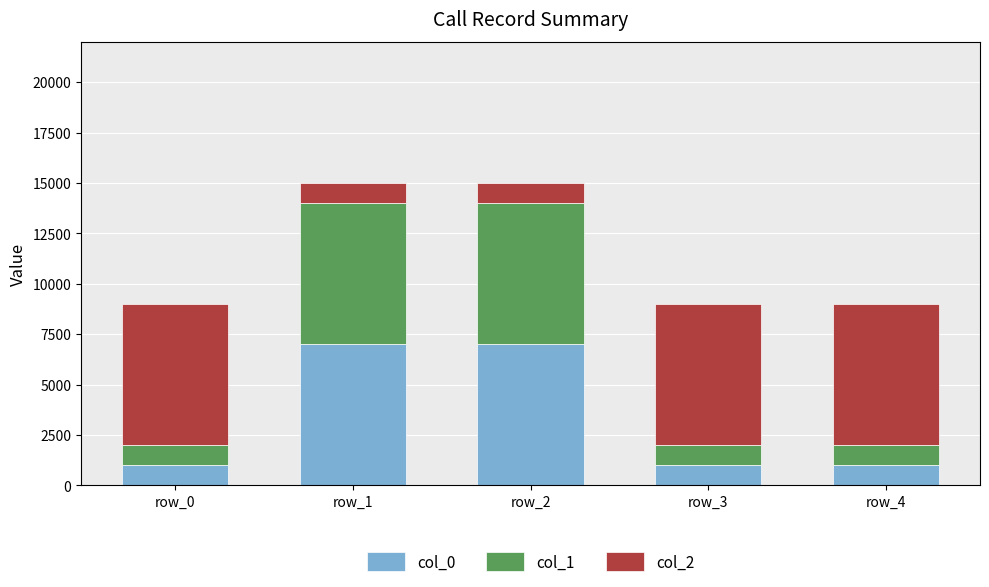

What are all the series names shown in the legend?

col_0, col_1, col_2